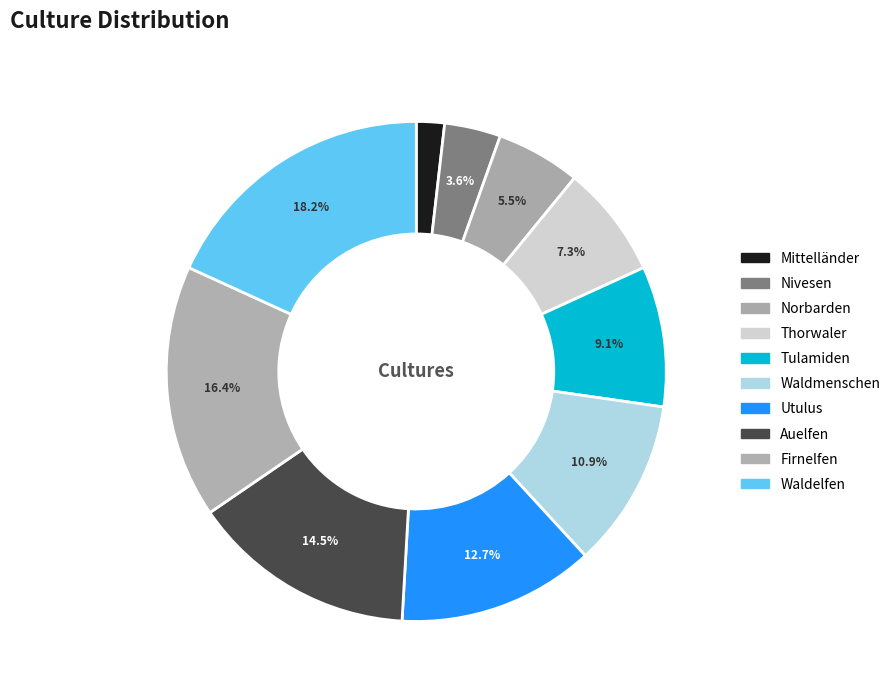

To the nearest percent, what portion does Mittelländer represent?

2%